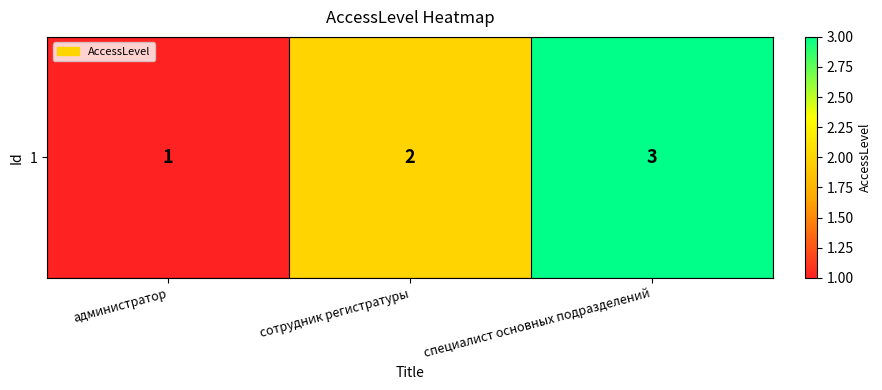

What is the average value?

2